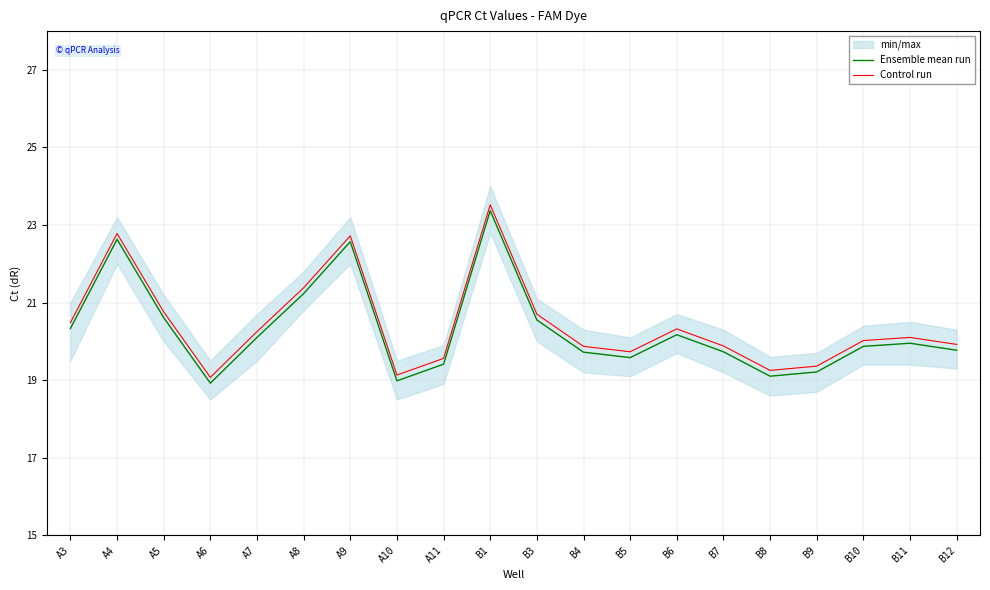

What position from the right is B10?

3